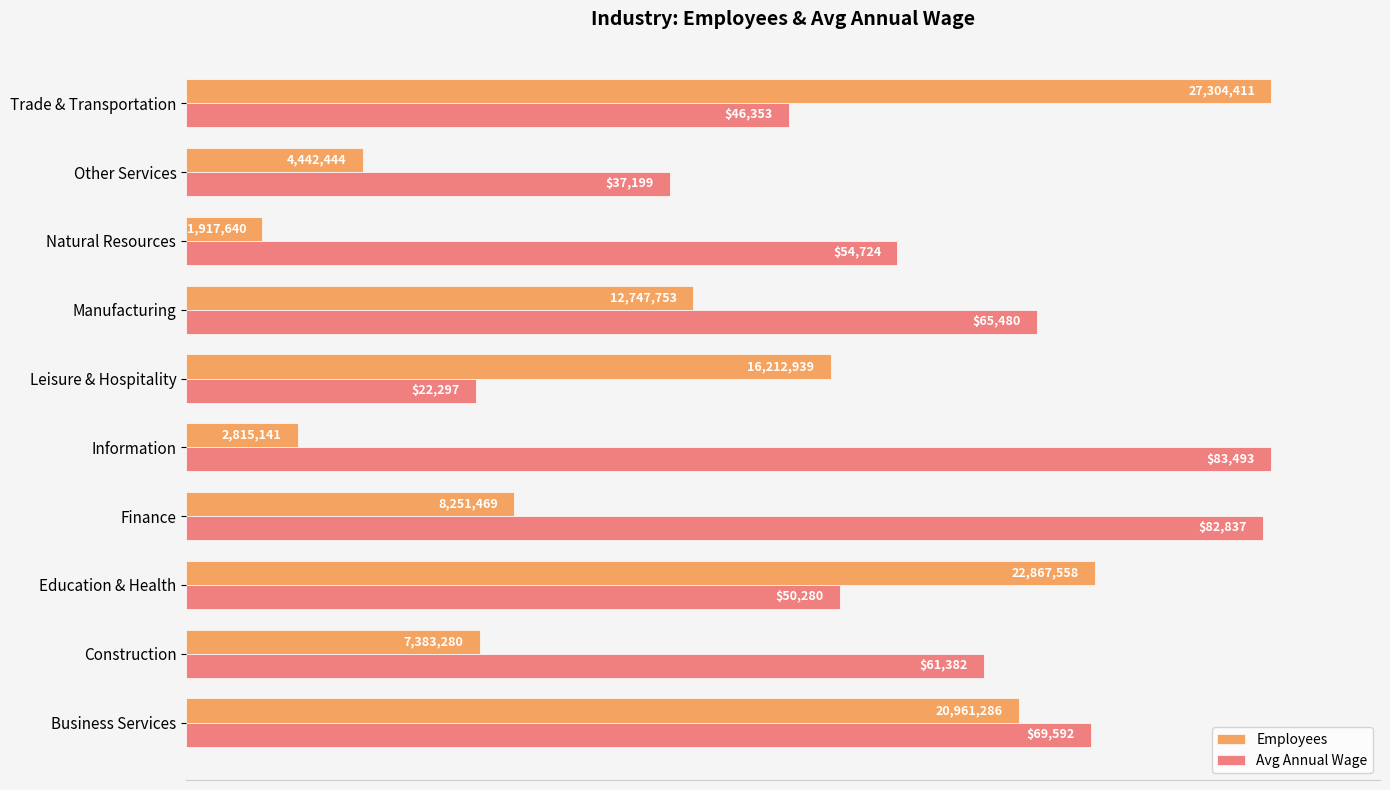

What are all the series names shown in the legend?

Employees, Avg Annual Wage